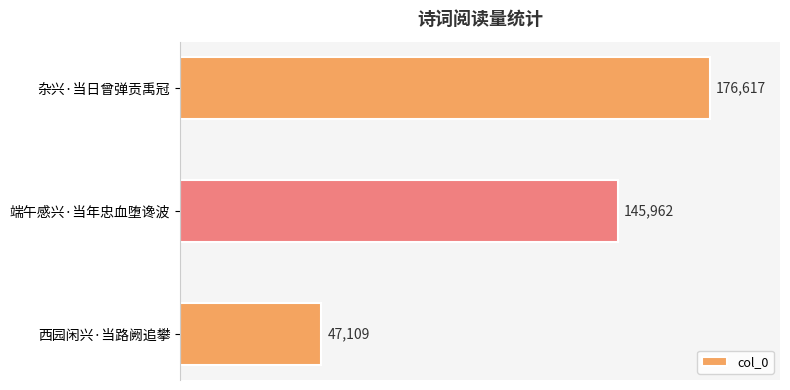

Reading bottom to top, what are all the values shown in this chart?

47109	145962	176617